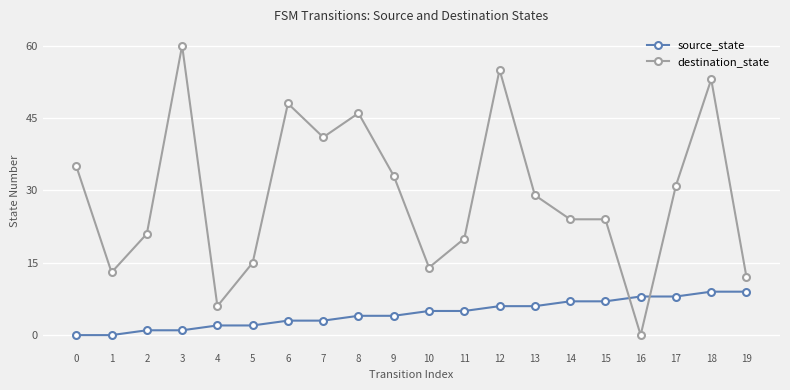

How many times do source_state and destination_state cross each other?

2